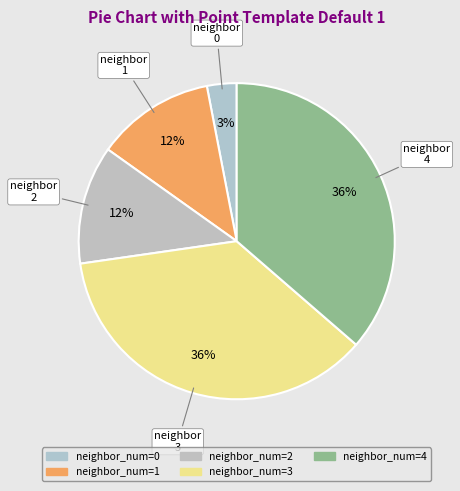

What is the largest slice in the pie chart?

3